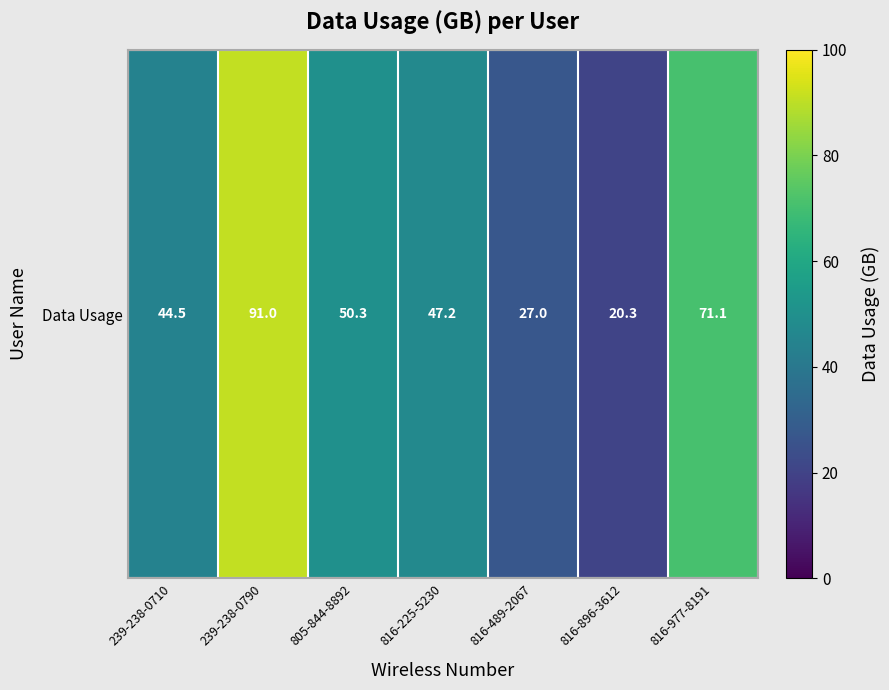

Rank the categories by value from highest to lowest.

239-238-0790, 816-977-8191, 805-844-8892, 816-225-5230, 239-238-0710, 816-489-2067, 816-896-3612